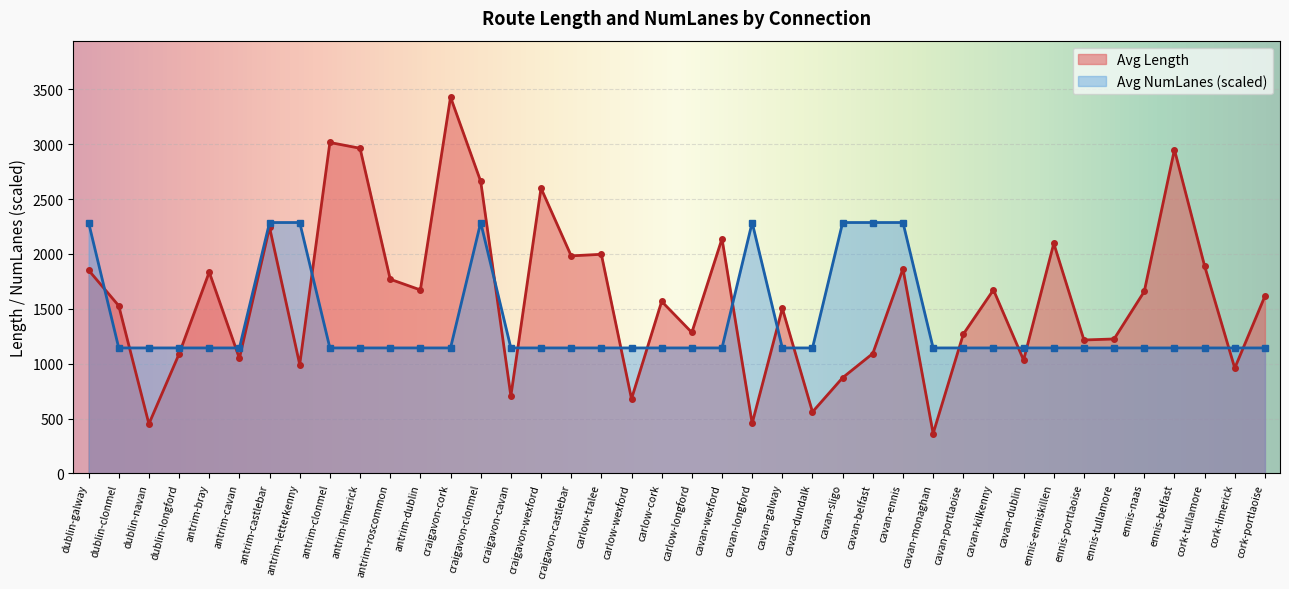

How many interior local valleys does the Avg Length series have?

14